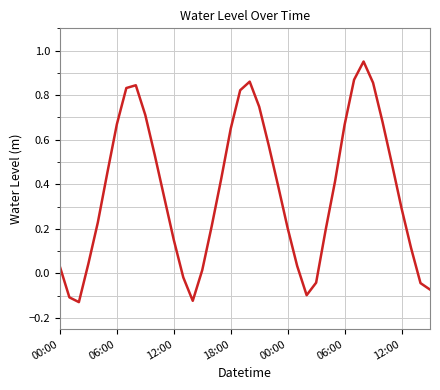

Is this an area chart (filled region under the line)?

No